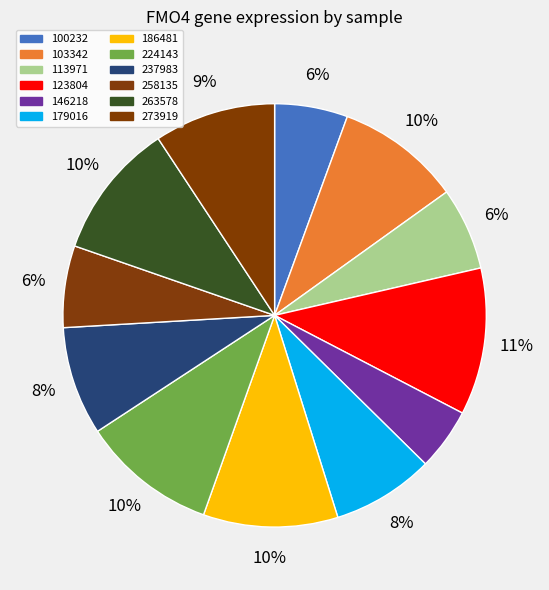

Count the number of slices in the pie.

12